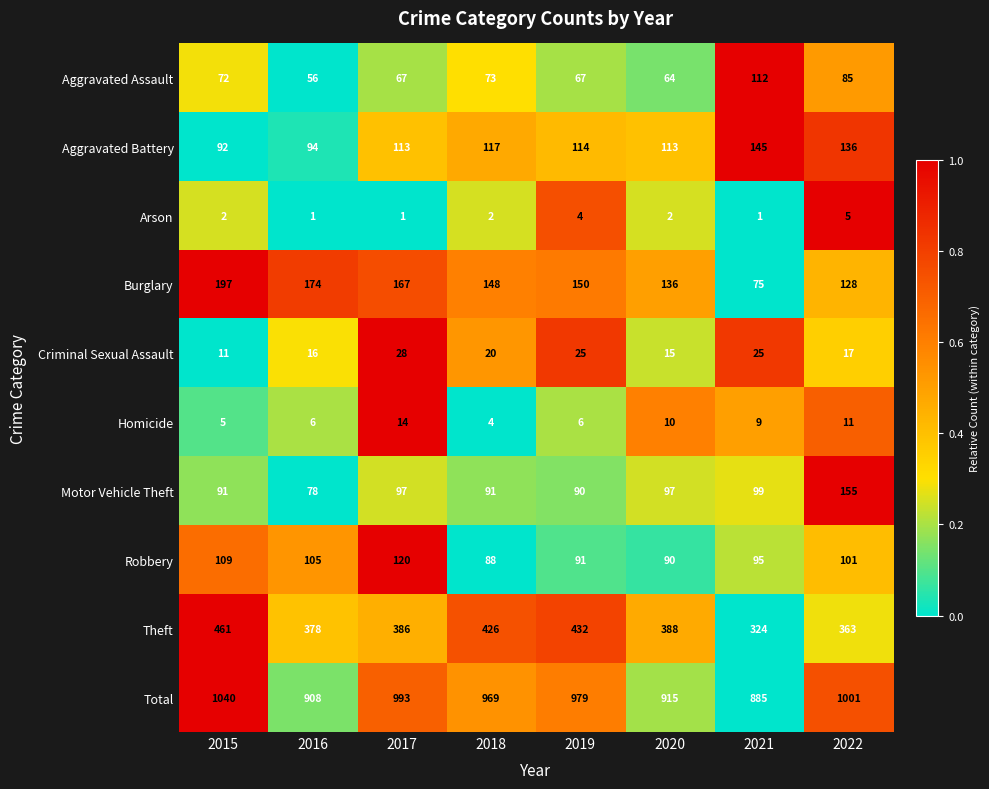

List the series in order of their peak value, lowest first.

Arson, Homicide, Criminal Sexual Assault, Aggravated Assault, Robbery, Aggravated Battery, Motor Vehicle Theft, Burglary, Theft, Total